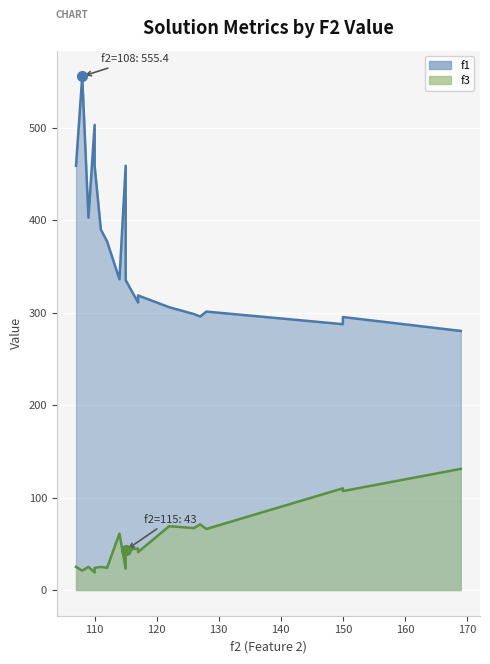

What is the sum of the f3 values at 150 and 107?

132.0